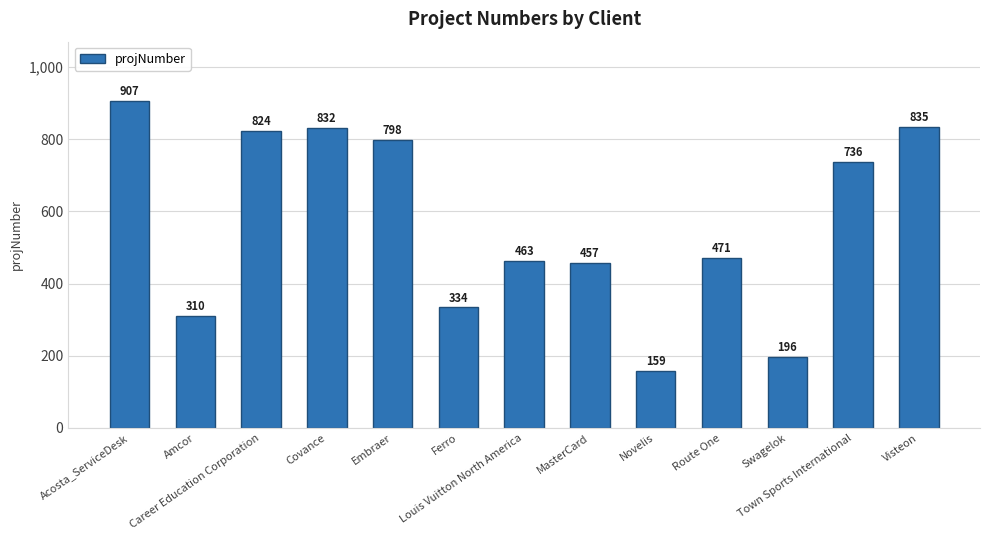

Which category has the lowest value across all series?

Novelis